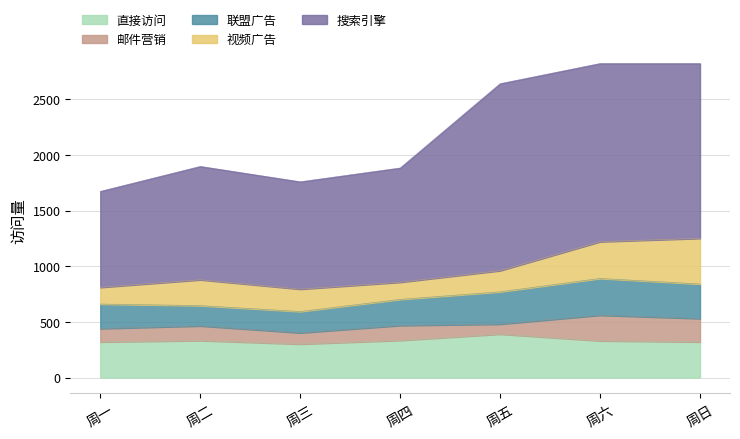

Which series has the largest total across all categories?

搜索引擎